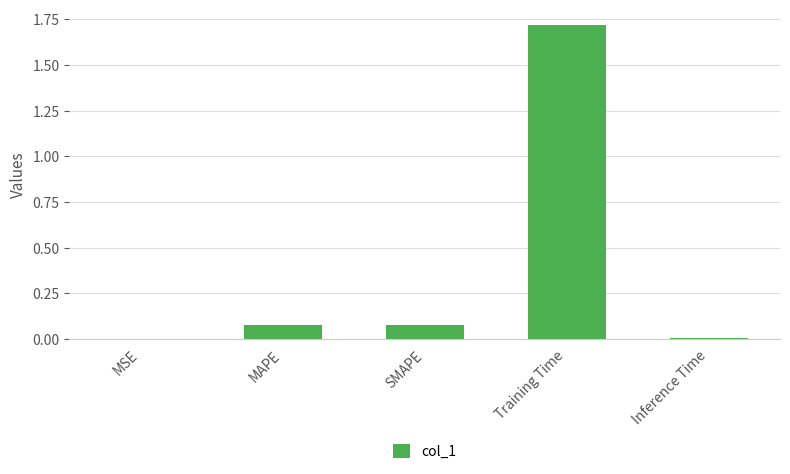

Which has a higher value, MSE or MAPE?

MAPE